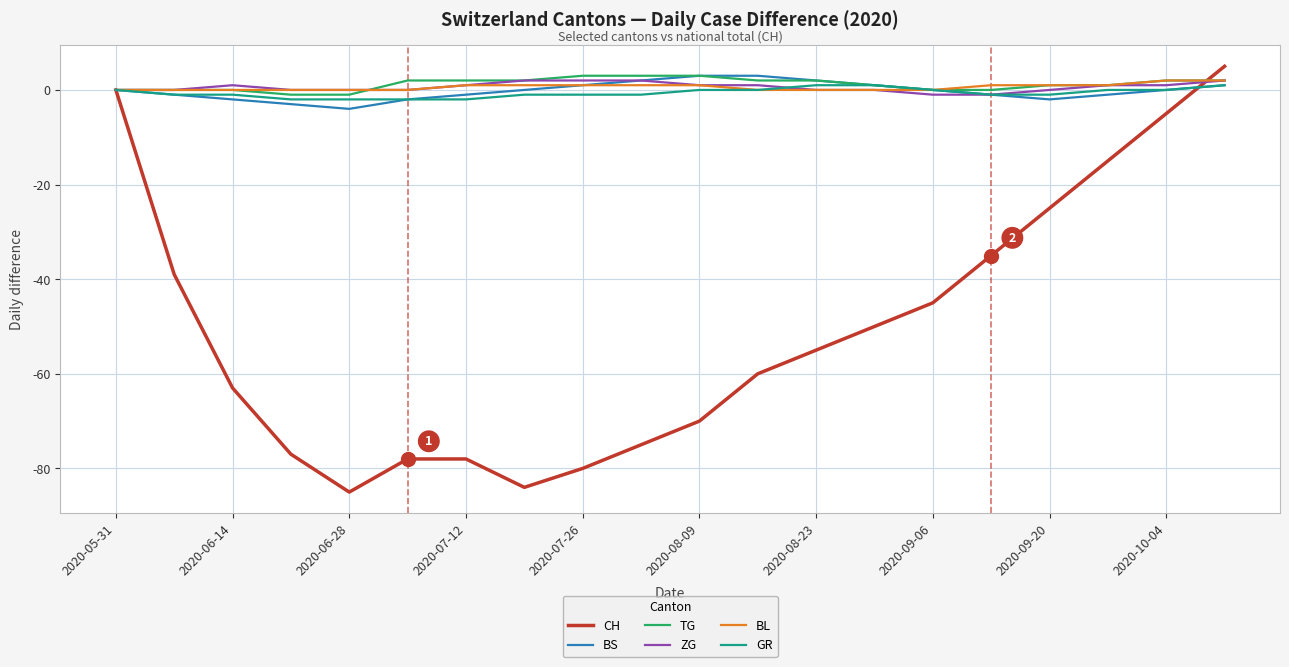

What is the maximum value for TG?

3